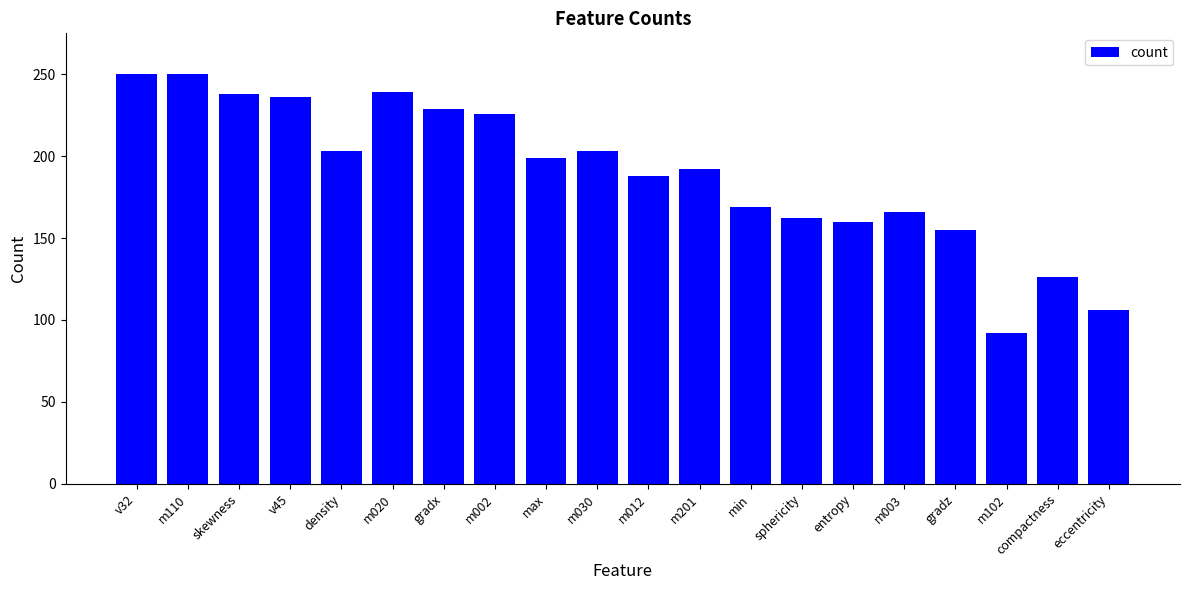

What position from the left is entropy?

15